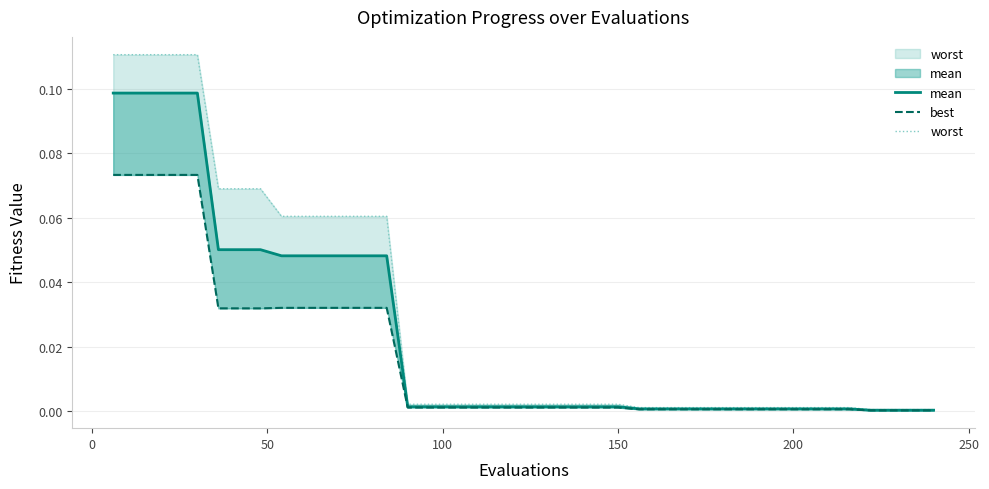

Which series has the widest spread of values?

worst